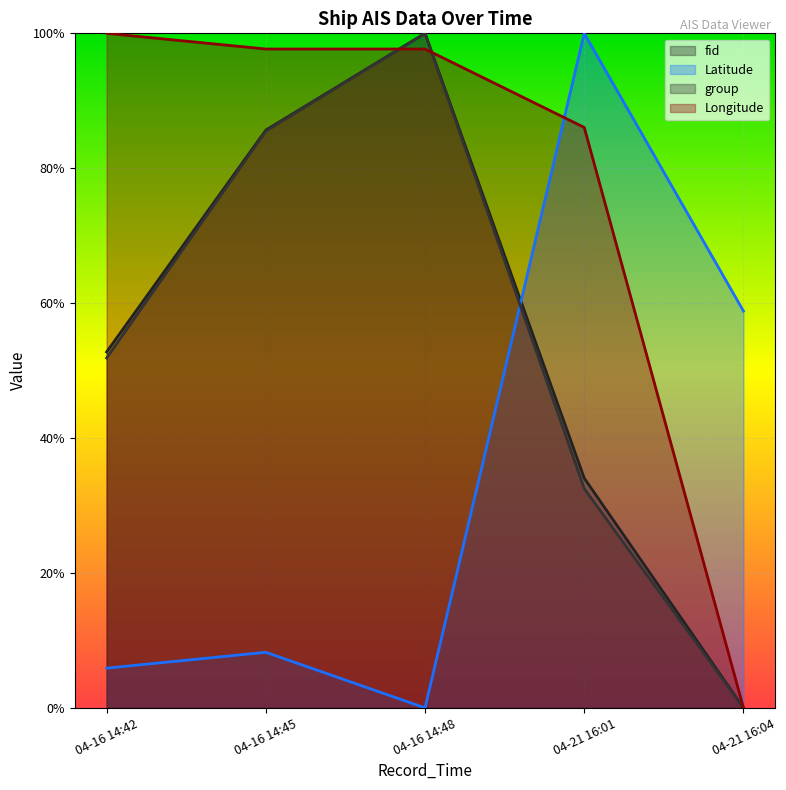

What is the approximate value of Longitude (line) at 04-16 14:42?

1.0